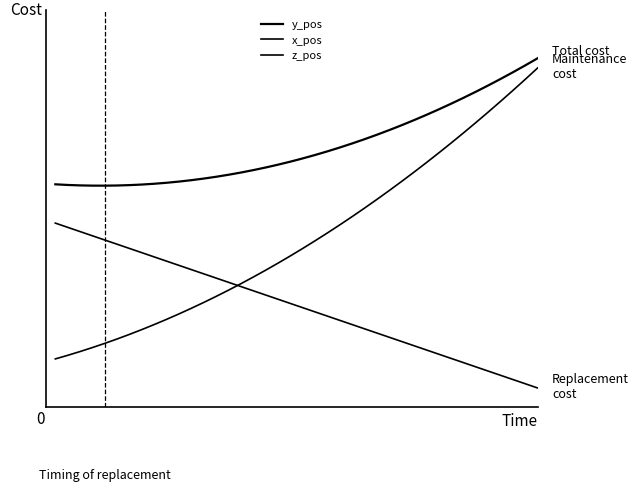

Does the chart have visible grid lines?

No